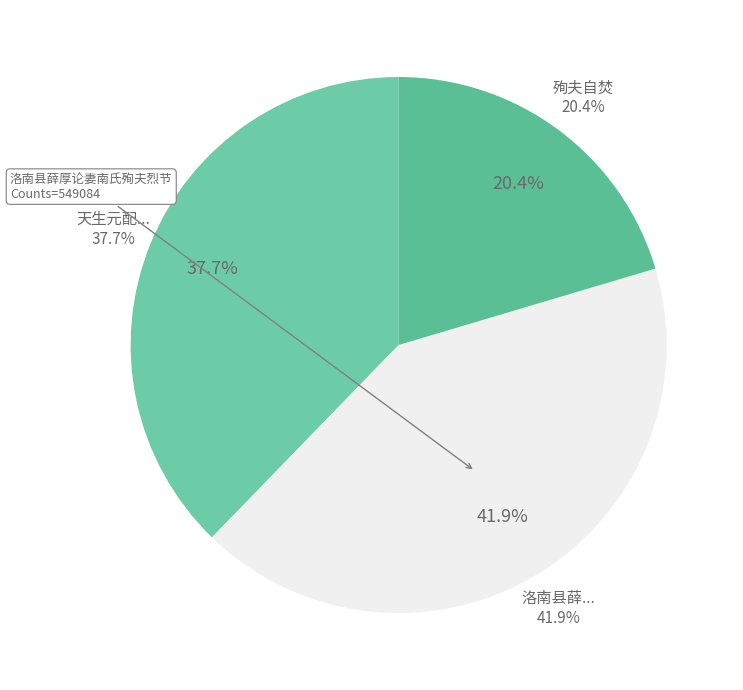

To the nearest percent, what portion does 洛南县薛厚论妻南氏殉夫烈节 represent?

42%